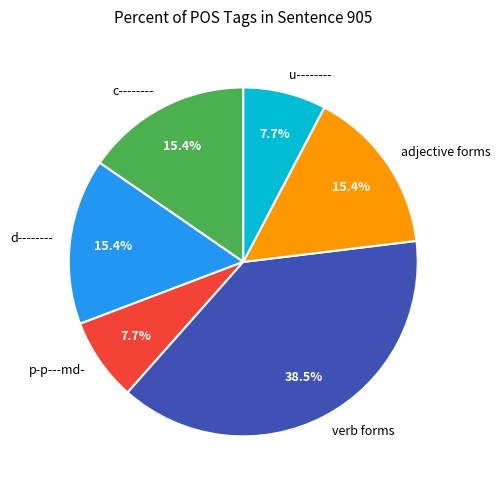

What percentage is the d-------- slice, to the nearest percent?

15%